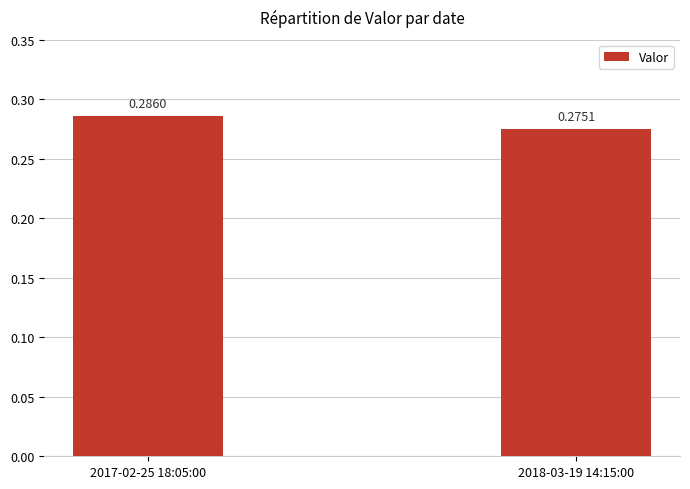

List the labels in order of value, largest first.

2017-02-25 18:05:00, 2018-03-19 14:15:00